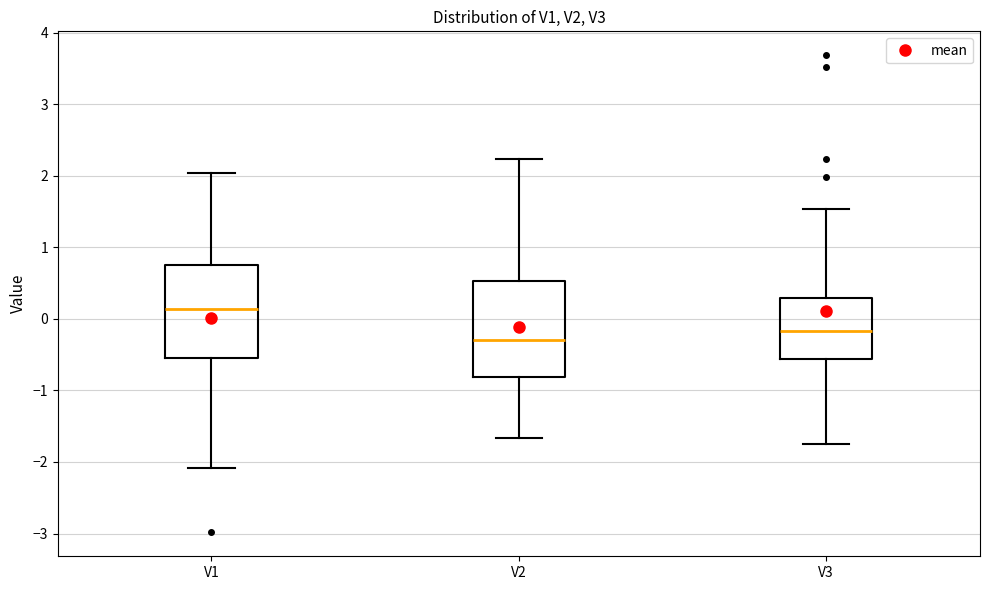

Reading left to right, read every box against the y-axis: the position of its median line, the range the box covers, and the ends of its whiskers. The values are not printed on the chart, so give them approximately, as read against the axis.

V1: median 0.1, box -0.6 to 0.7, whiskers -2.1 to 2.0
V2: median -0.3, box -0.8 to 0.5, whiskers -1.7 to 2.2
V3: median -0.2, box -0.6 to 0.3, whiskers -1.7 to 1.5